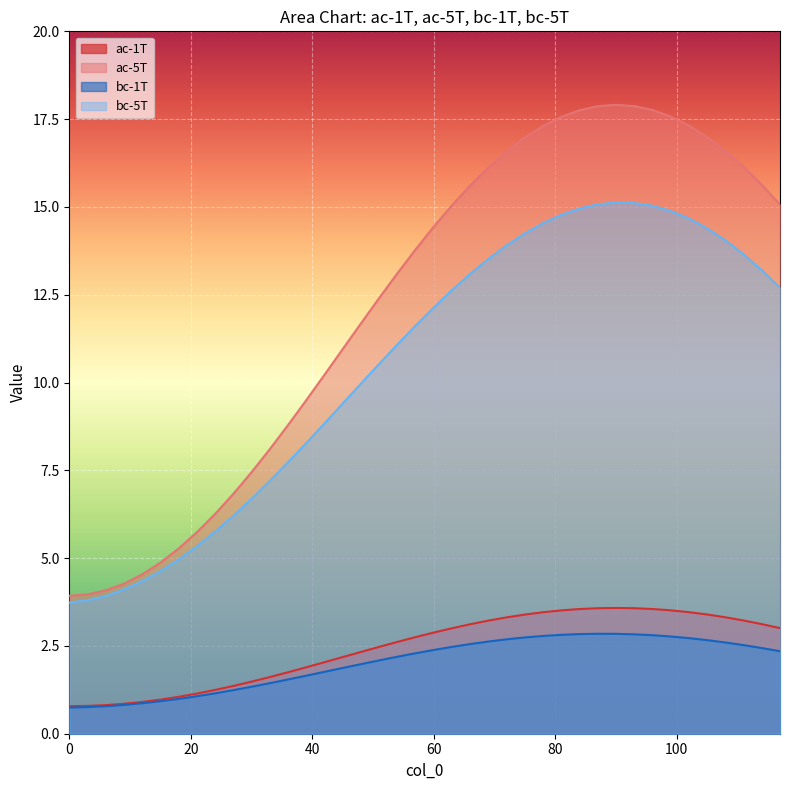

What is the sum of all ac-1T values?

97.8